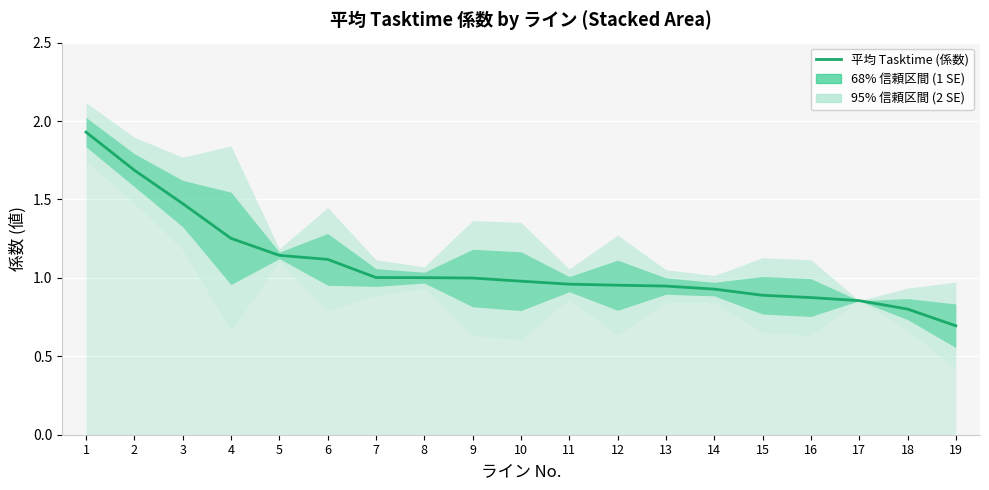

How many series are shown in this chart?

1